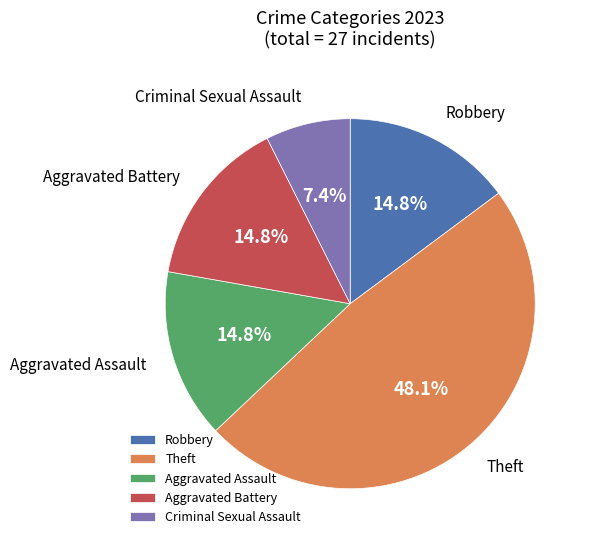

What is the ratio of the value at Aggravated Assault to the value at Robbery?

1.0